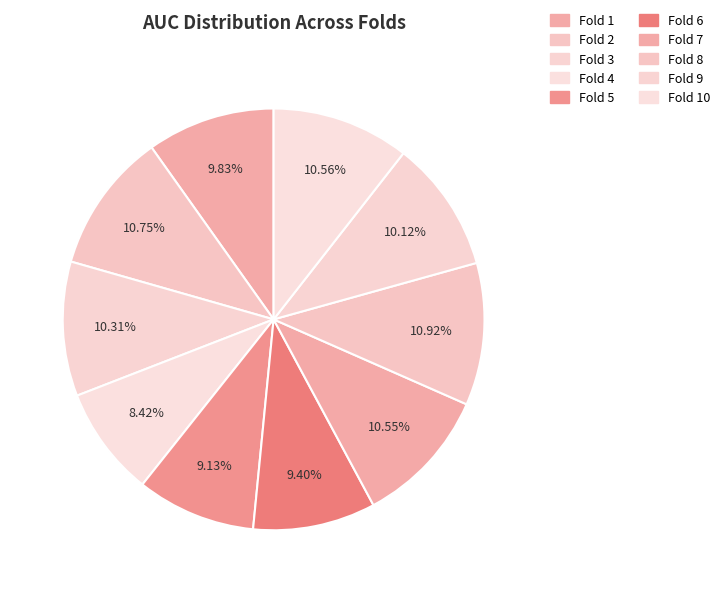

Which category has the smallest portion of the pie?

Fold 4